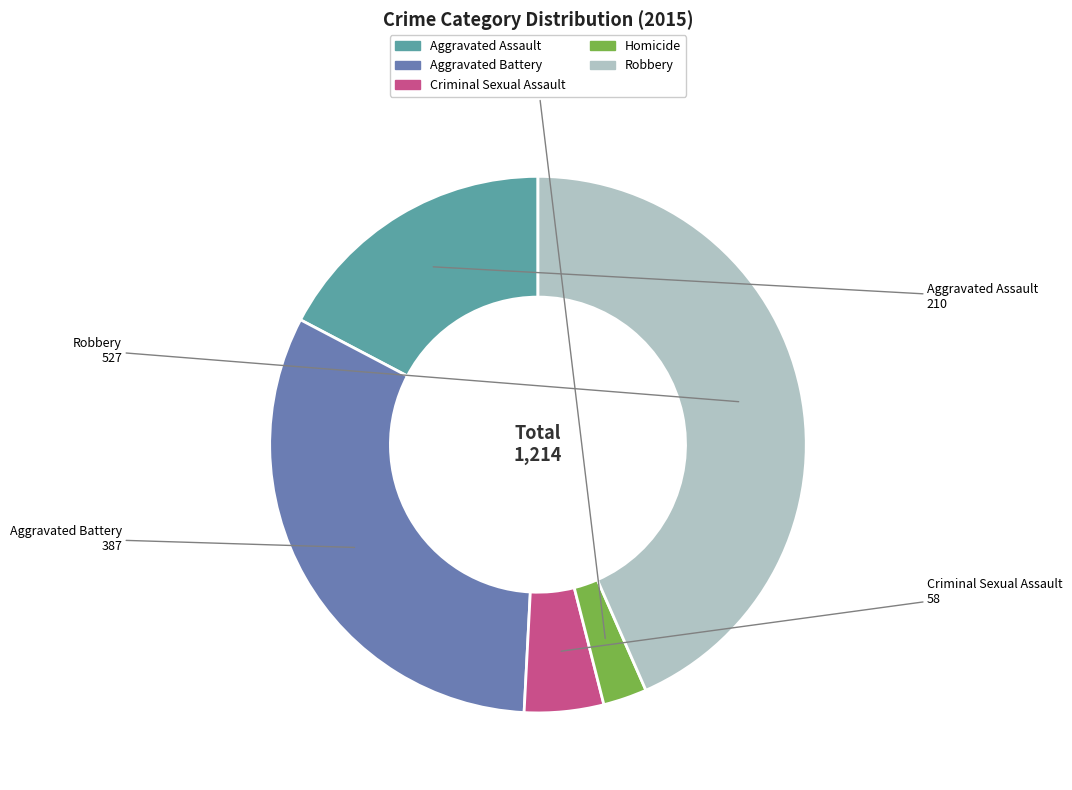

Does any single category account for the majority?

No